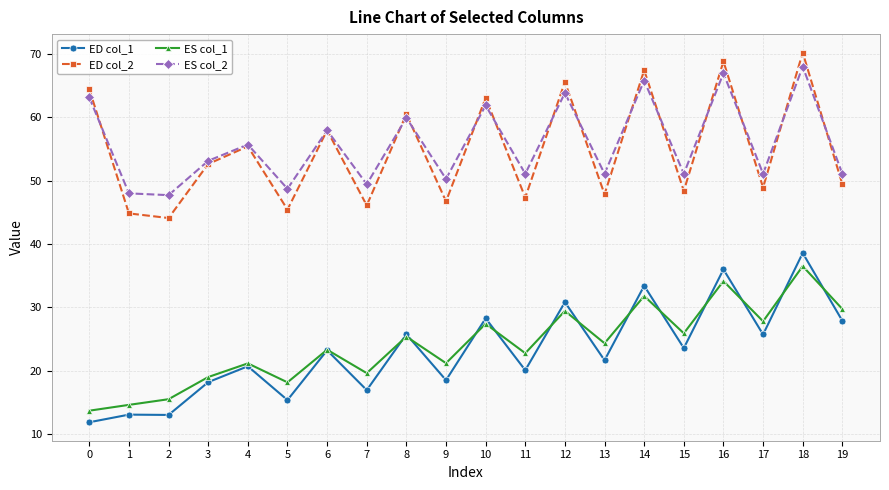

Rank the series at 10 from highest to lowest value.

ED col_2, ES col_2, ED col_1, ES col_1